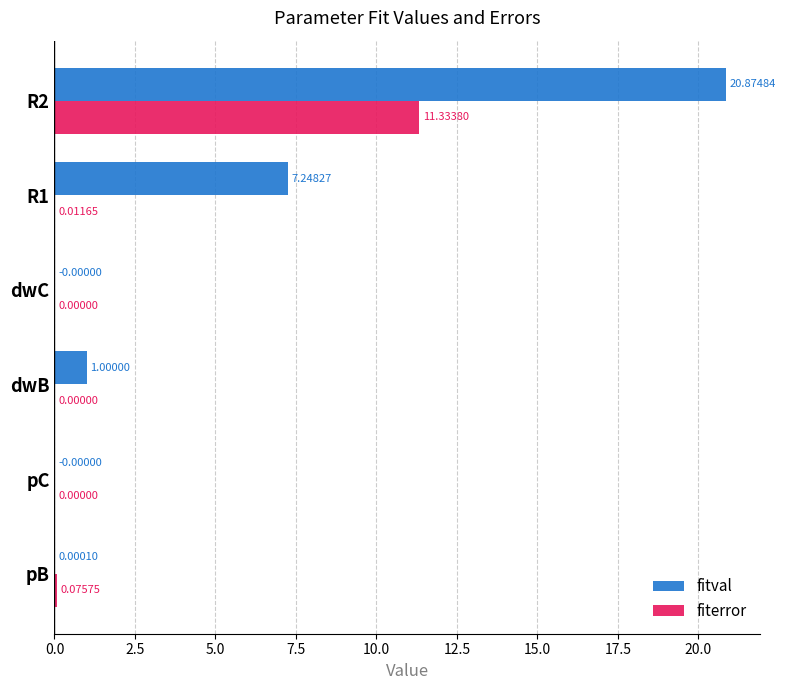

What are all the series names shown in the legend?

fitval, fiterror